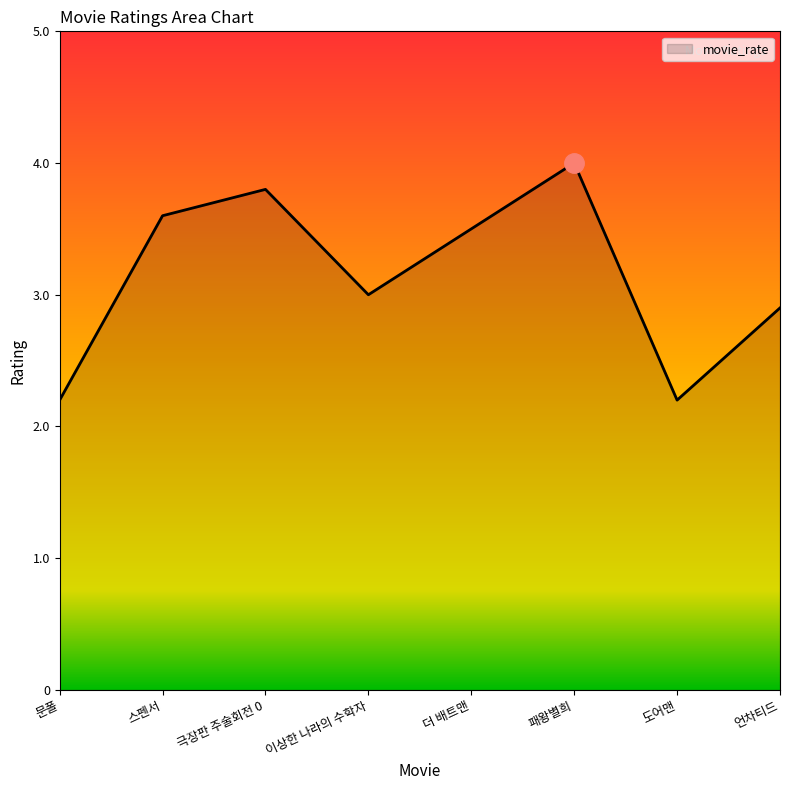

Approximately how many times larger is the value at 스펜서 compared to 패왕별희?

0.9